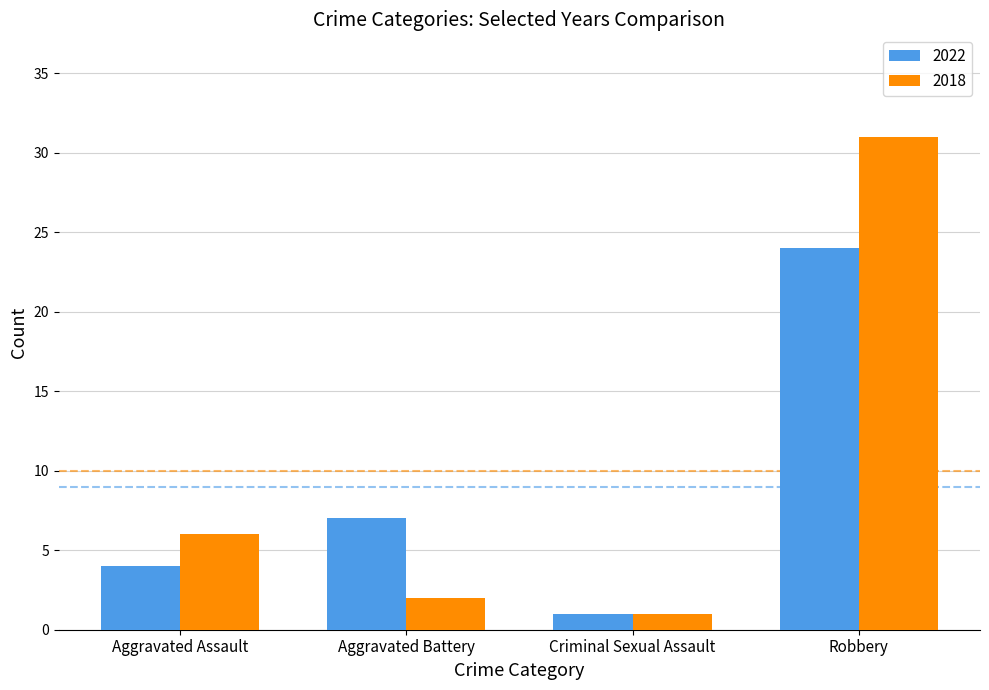

Reading right to left, list all the values displayed in this chart.

2022: Robbery=24	Criminal Sexual Assault=1	Aggravated Battery=7	Aggravated Assault=4
2018: Robbery=31	Criminal Sexual Assault=1	Aggravated Battery=2	Aggravated Assault=6